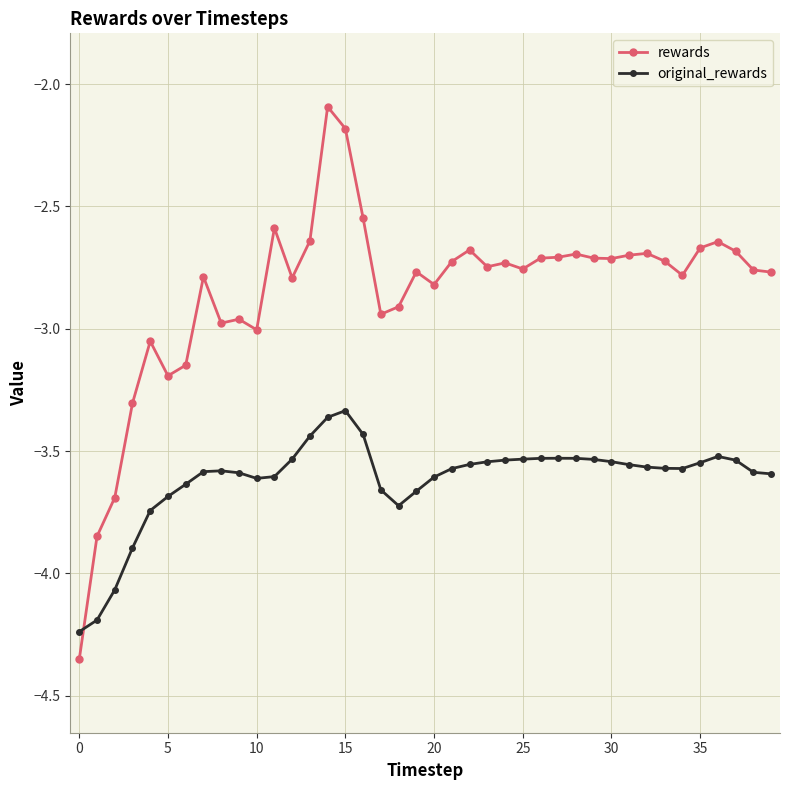

True or false: original_rewards has more than 0 interior local peaks.

True